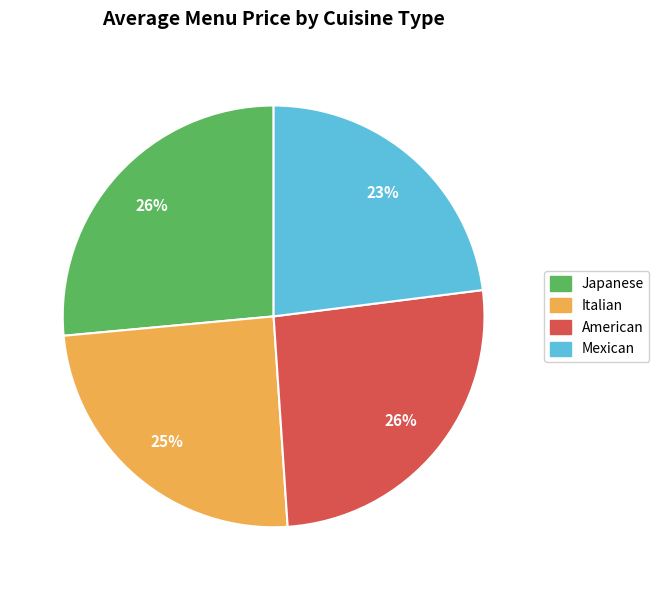

To the nearest percent, what is the combined percentage of American and Italian?

51%